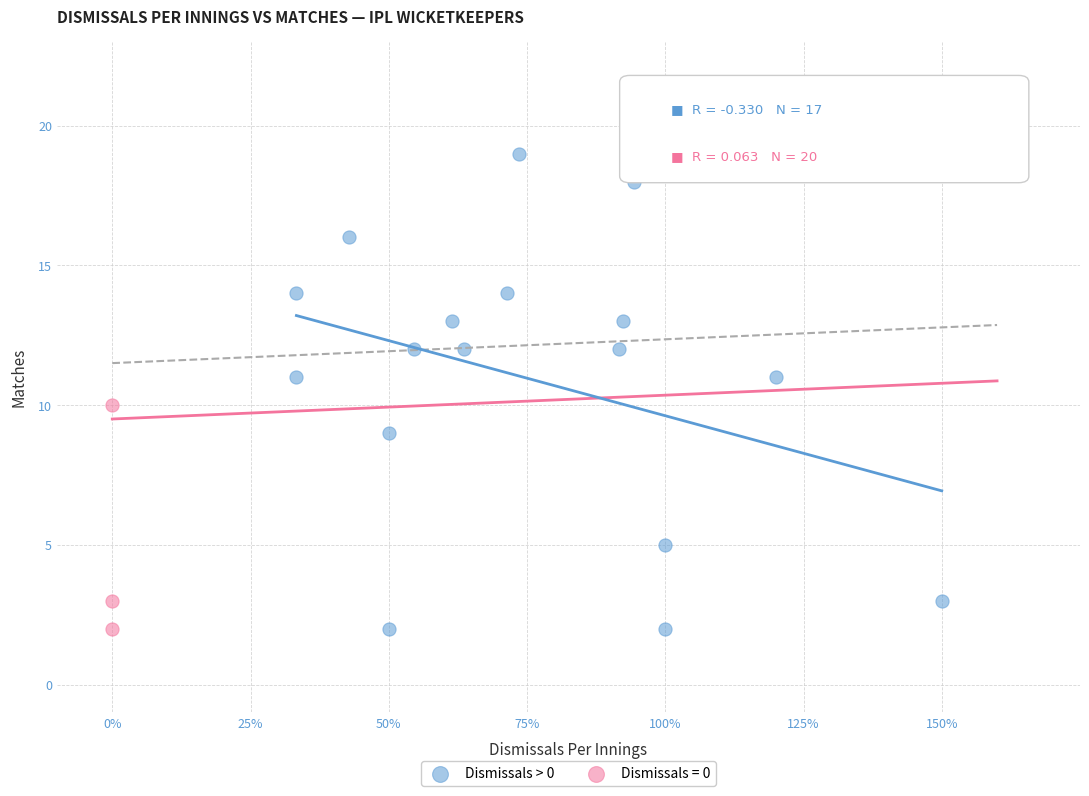

Which series reaches the maximum Y coordinate?

Dismissals > 0